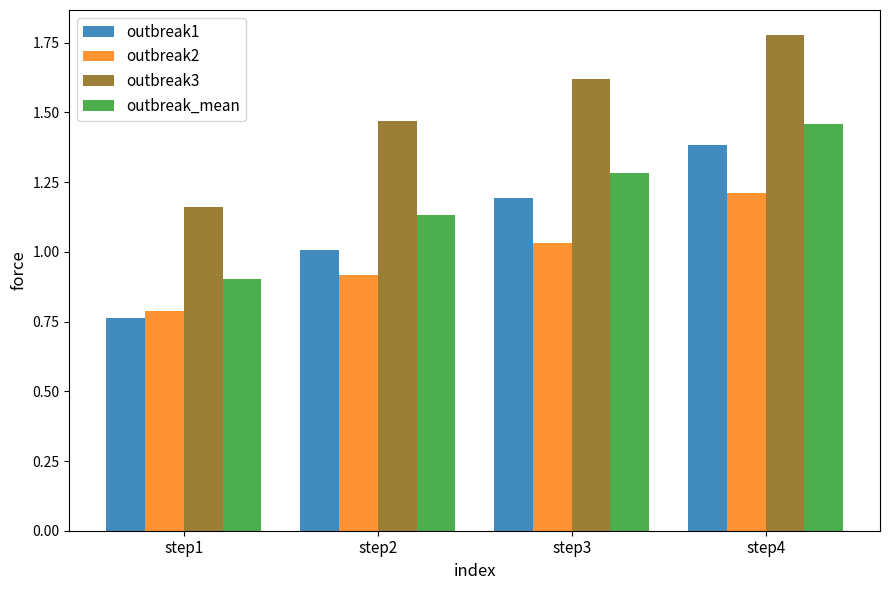

At which category is the sum across all series the highest?

step4